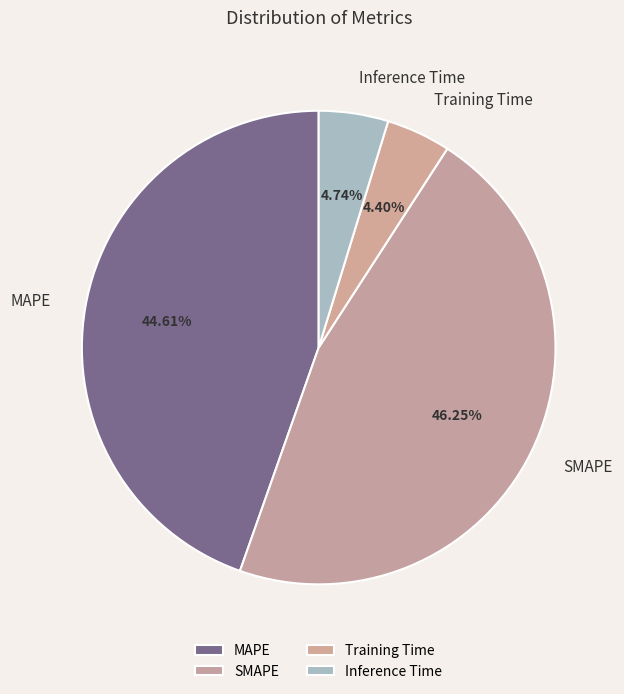

Between MAPE and Training Time, which is larger?

MAPE